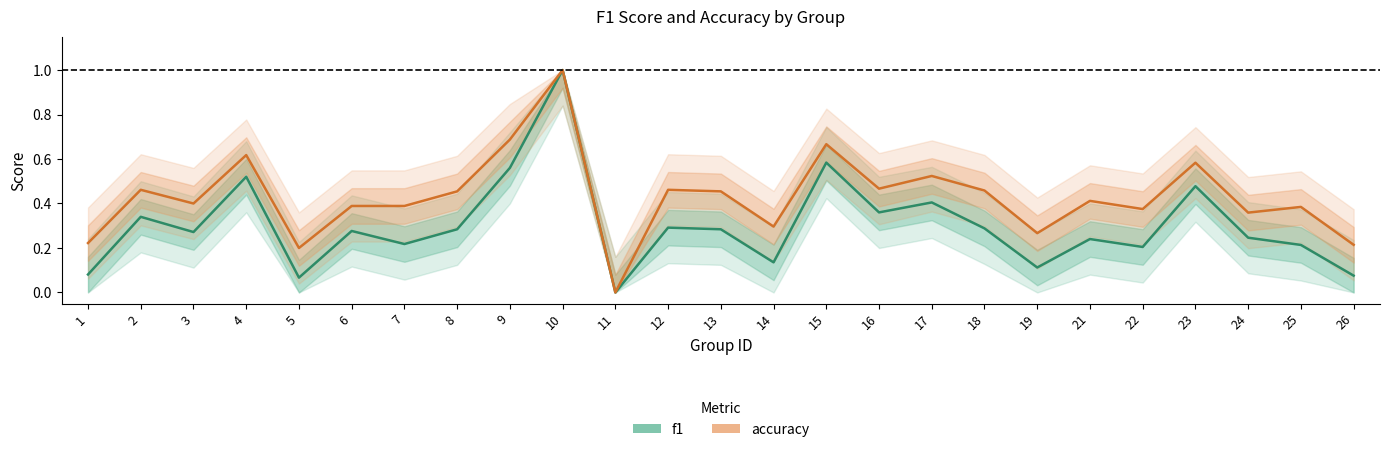

At how many categories does at least one series exceed 0?

24